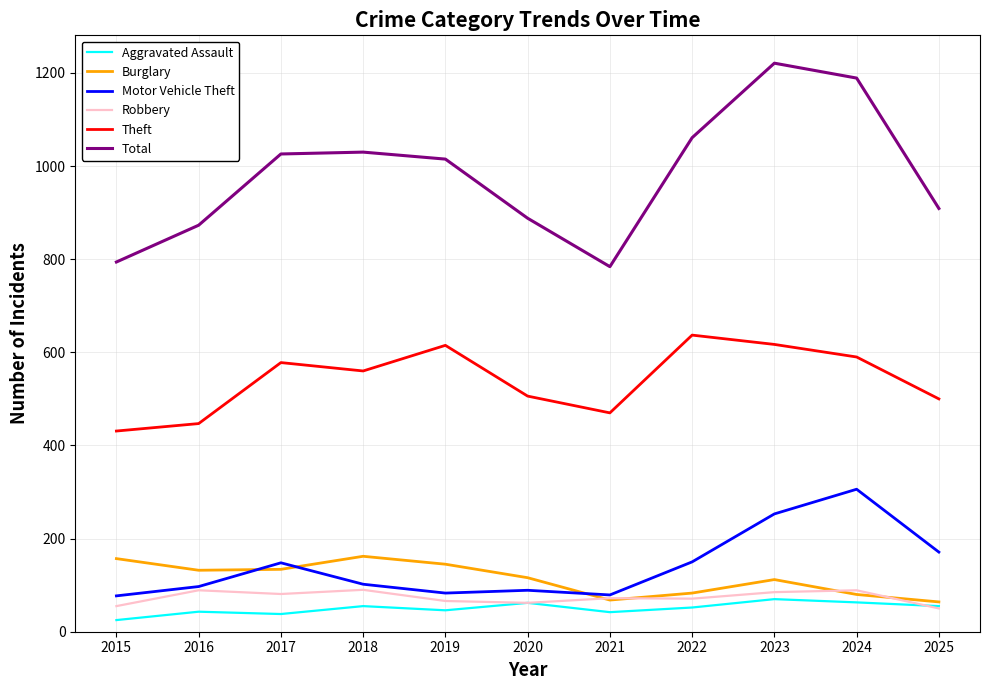

What is the total value across all series at 2022?

2054